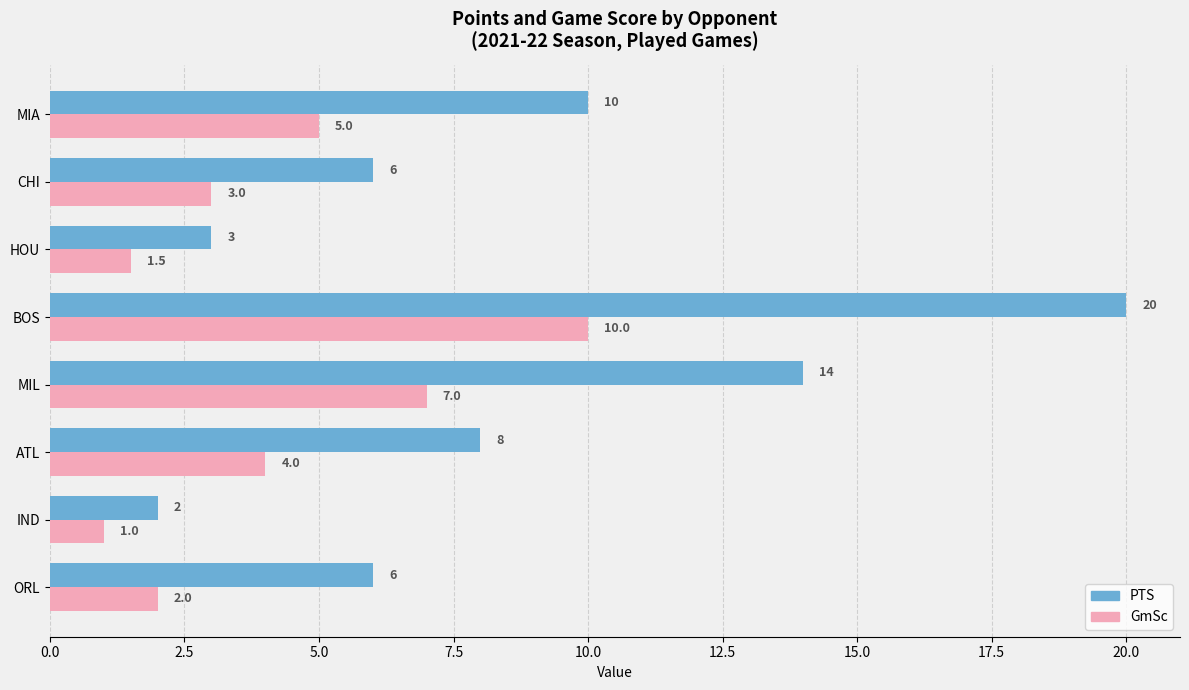

What are all the series names shown in the legend?

PTS, GmSc